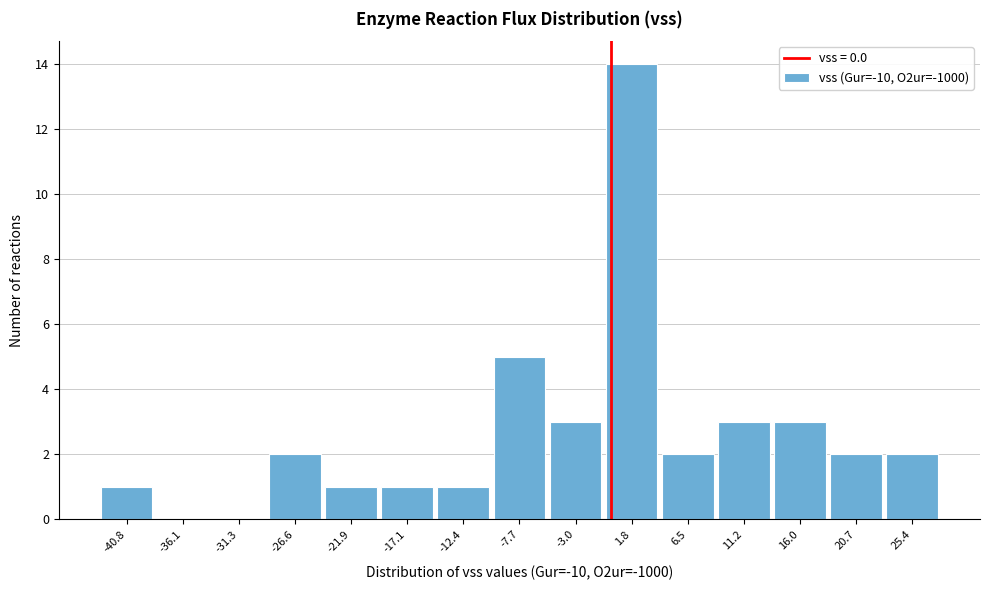

Over which range of the x-axis is the bar tallest?

-0.5 to 4.0